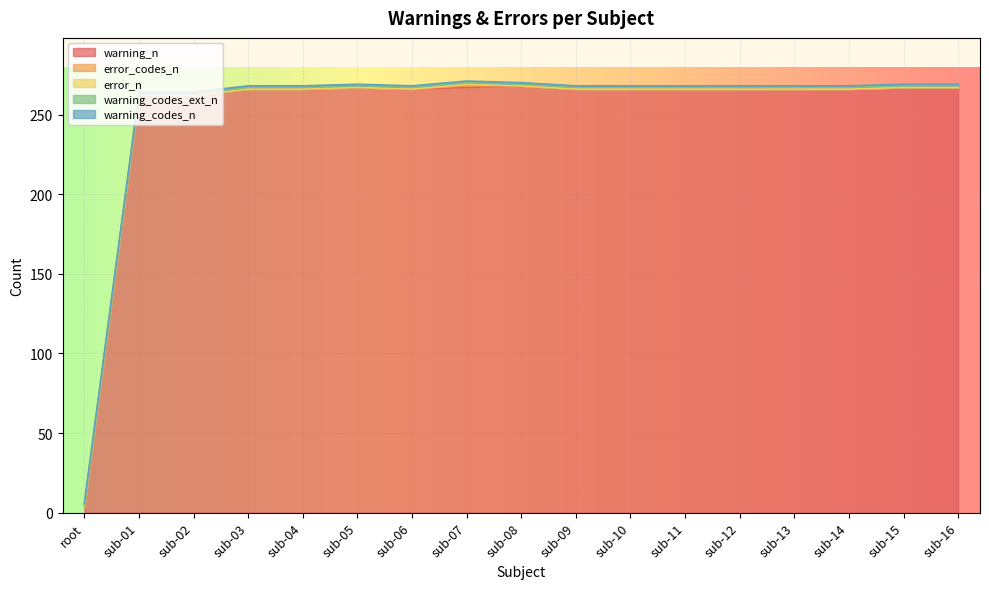

Does the chart display data point markers on the line(s)?

No